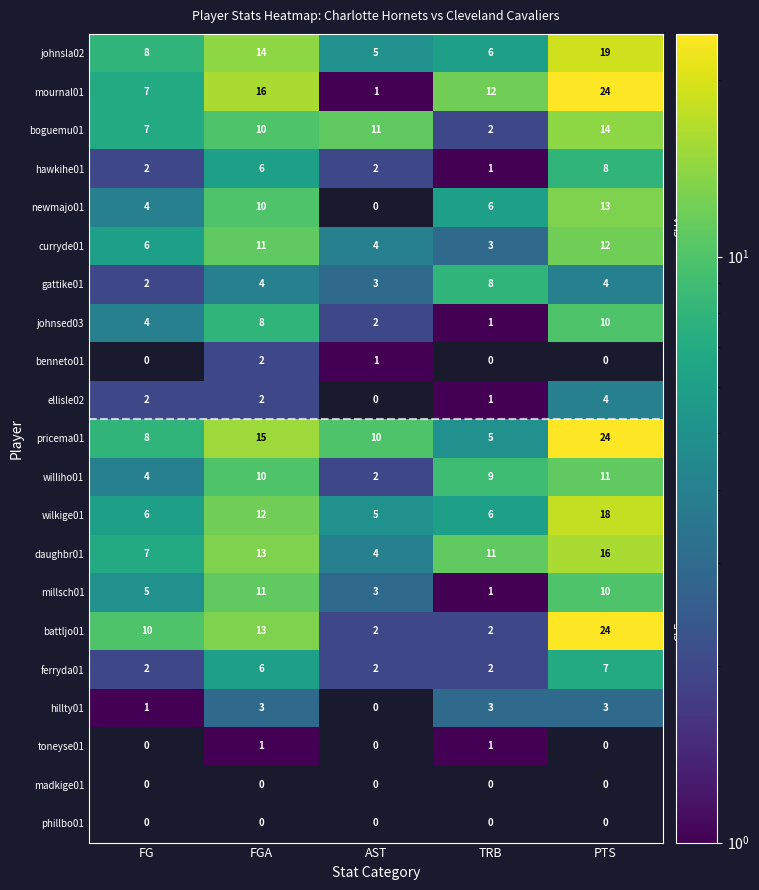

List the labels in order of boguemu01 value, largest first.

PTS, AST, FGA, FG, TRB